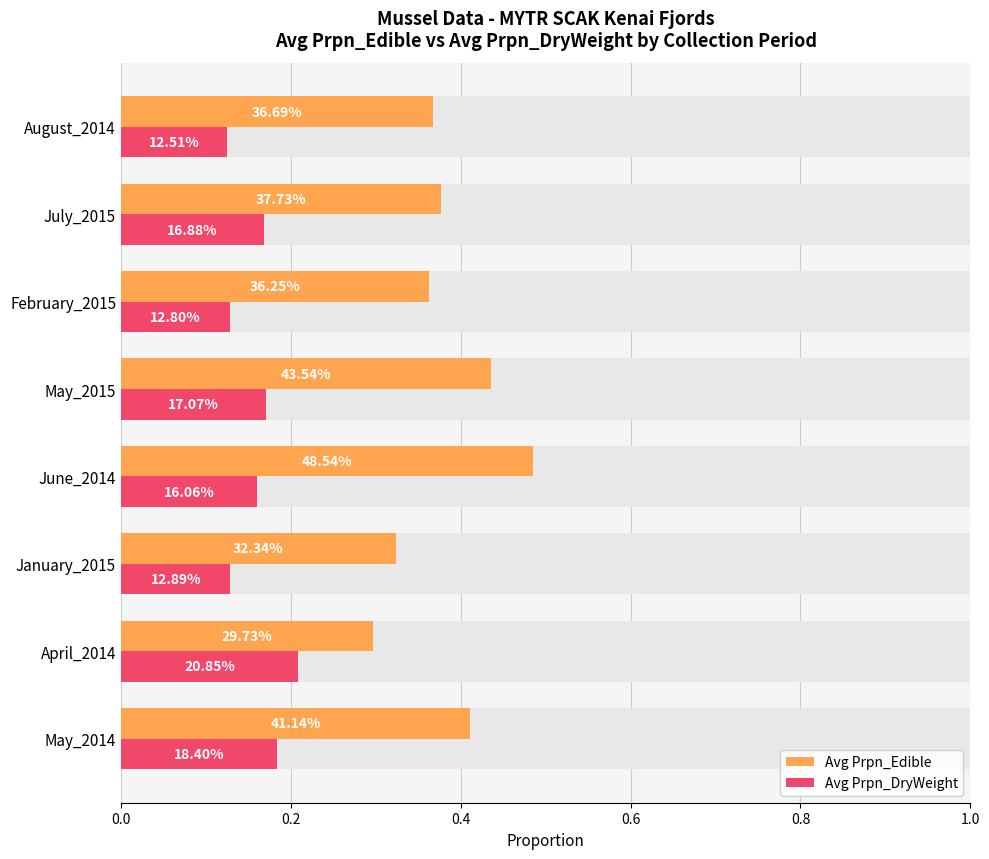

The value of Avg Prpn_Edible at June_2014 is 0.2. True or false?

False